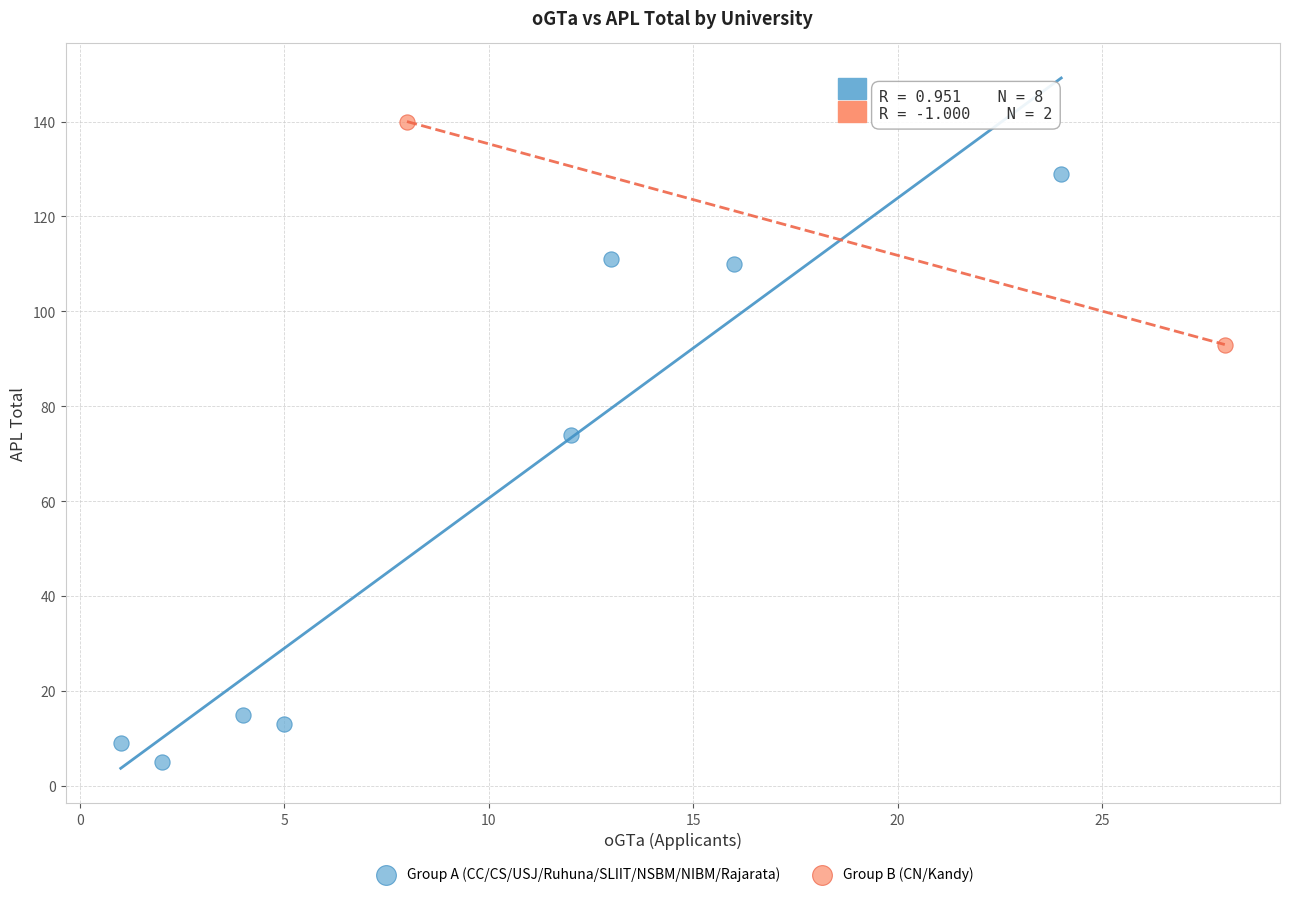

What are all the series names shown in the legend?

Group A (CC/CS/USJ/Ruhuna/SLIIT/NSBM/NIBM/Rajarata), Group B (CN/Kandy)